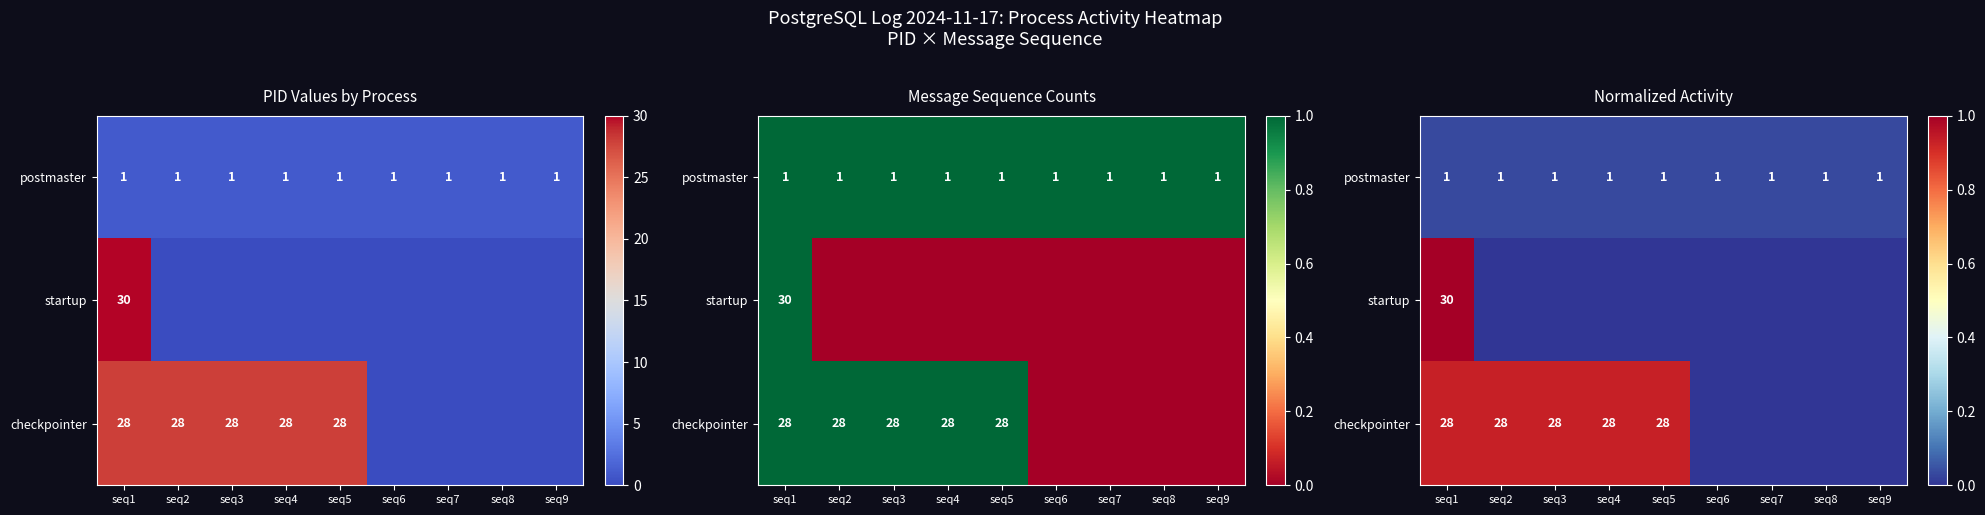

What value does the checkpointer series have at seq1?

0.9